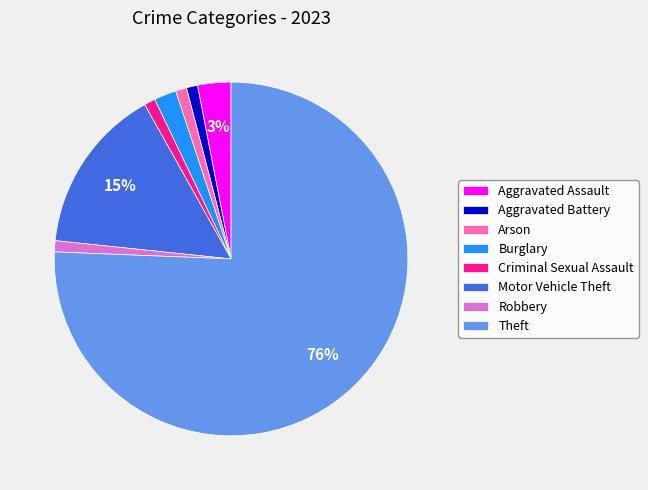

Does any single category account for the majority?

Yes